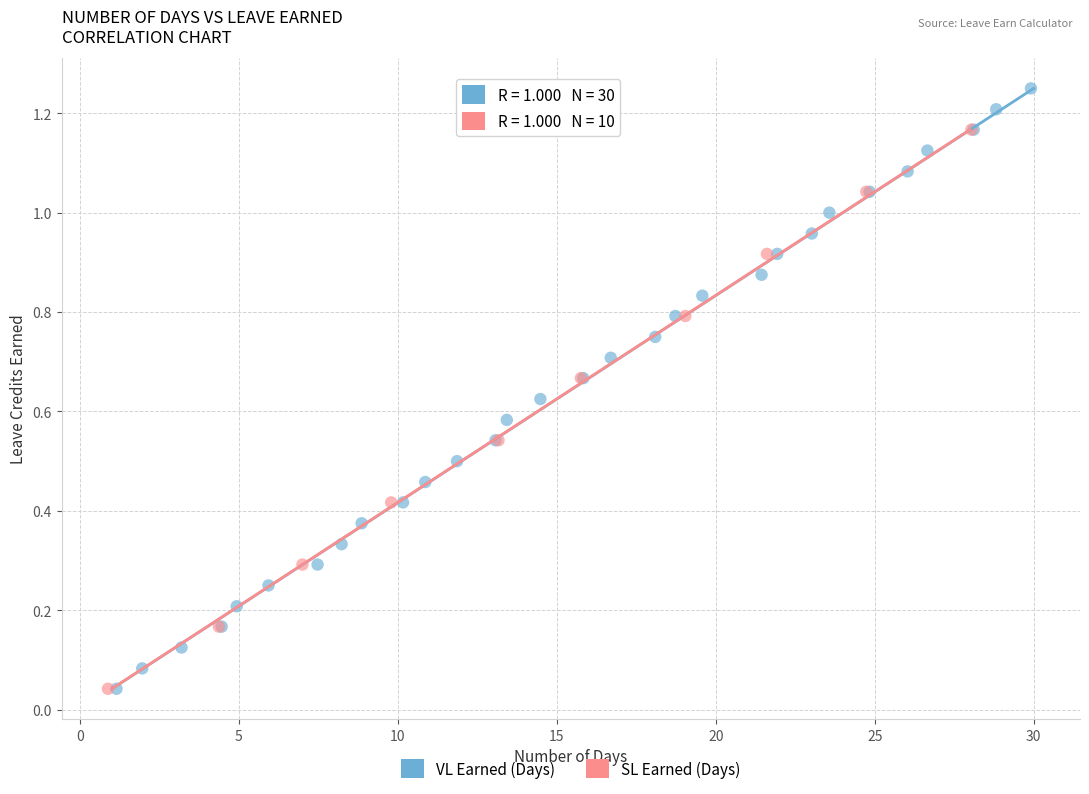

Which series contains the highest Y value?

VL Earned (Days)